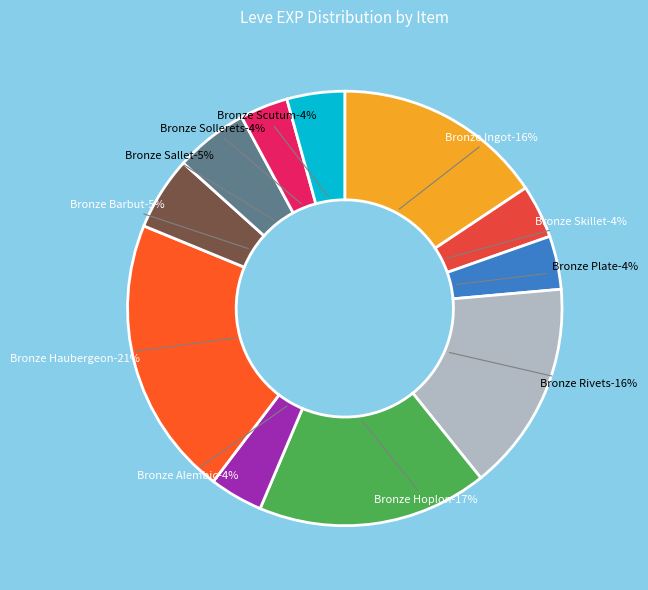

Does Bronze Sallet represent more than half of the total?

No